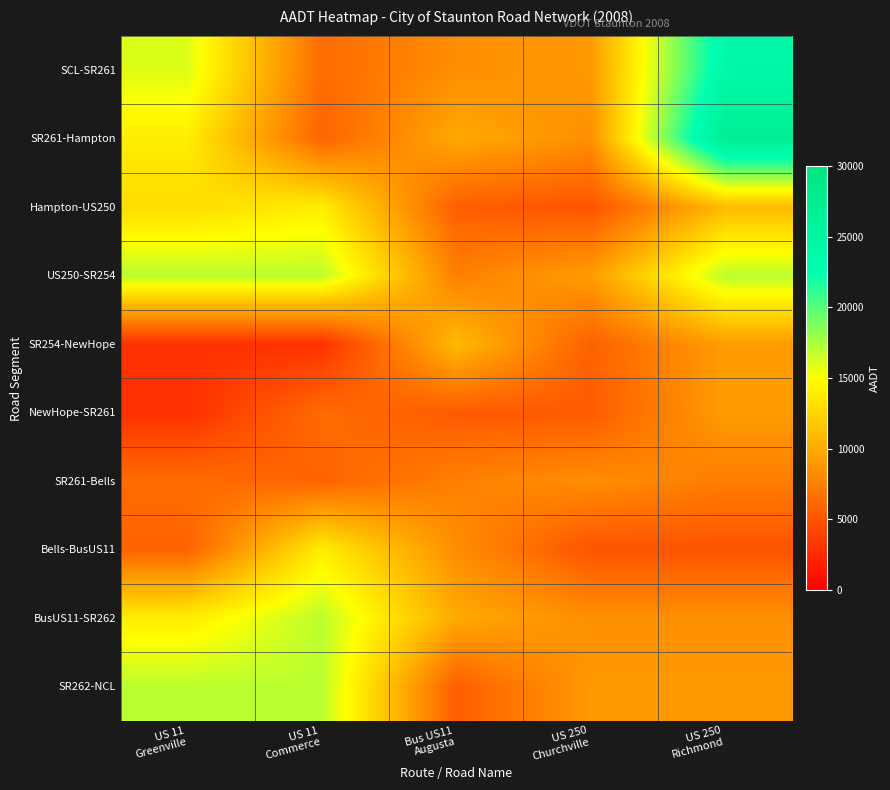

Reading right to left, extract all data points from this chart.

SCL-SR261: US 250
Richmond=24000	US 250
Churchville=9100	Bus US11
Augusta=8400	US 11
Commerce=6400	US 11
Greenville=16000
SR261-Hampton: US 250
Richmond=27000	US 250
Churchville=8500	Bus US11
Augusta=10000	US 11
Commerce=5900	US 11
Greenville=14000
Hampton-US250: US 250
Richmond=11000	US 250
Churchville=5000	Bus US11
Augusta=5600	US 11
Commerce=14000	US 11
Greenville=13000
US250-SR254: US 250
Richmond=17000	US 250
Churchville=9300	Bus US11
Augusta=7600	US 11
Commerce=17000	US 11
Greenville=17000
SR254-NewHope: US 250
Richmond=9300	US 250
Churchville=5800	Bus US11
Augusta=11000	US 11
Commerce=2900	US 11
Greenville=2900
NewHope-SR261: US 250
Richmond=9300	US 250
Churchville=5400	Bus US11
Augusta=5400	US 11
Commerce=6400	US 11
Greenville=2900
SR261-Bells: US 250
Richmond=7400	US 250
Churchville=8400	Bus US11
Augusta=7600	US 11
Commerce=5900	US 11
Greenville=6400
Bells-BusUS11: US 250
Richmond=5000	US 250
Churchville=5000	Bus US11
Augusta=8400	US 11
Commerce=14000	US 11
Greenville=5900
BusUS11-SR262: US 250
Richmond=8500	US 250
Churchville=8500	Bus US11
Augusta=10000	US 11
Commerce=17000	US 11
Greenville=14000
SR262-NCL: US 250
Richmond=9100	US 250
Churchville=9100	Bus US11
Augusta=5600	US 11
Commerce=17000	US 11
Greenville=17000